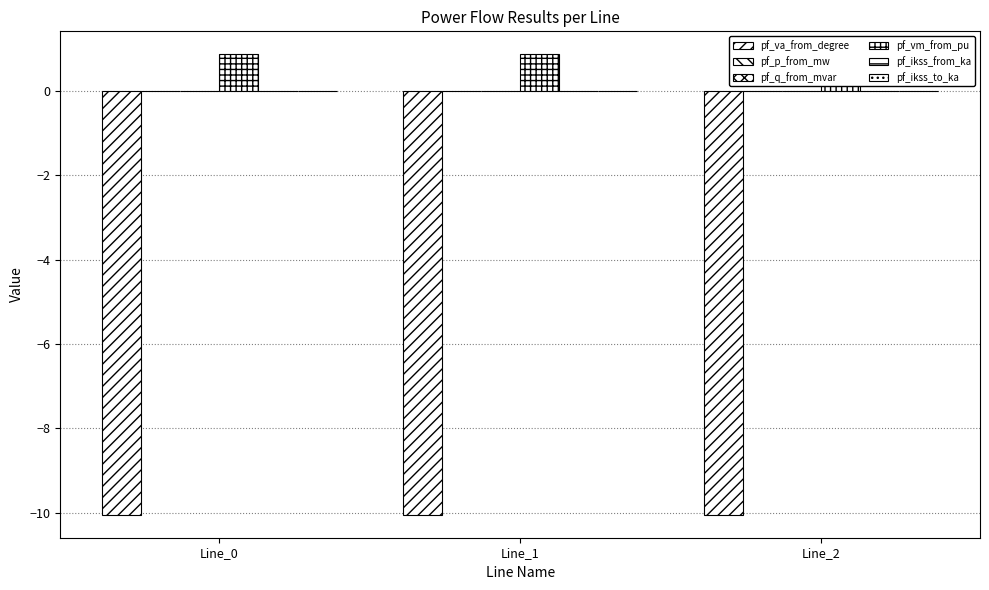

True or false: pf_p_from_mw has a value of -0.0 at Line_0.

False